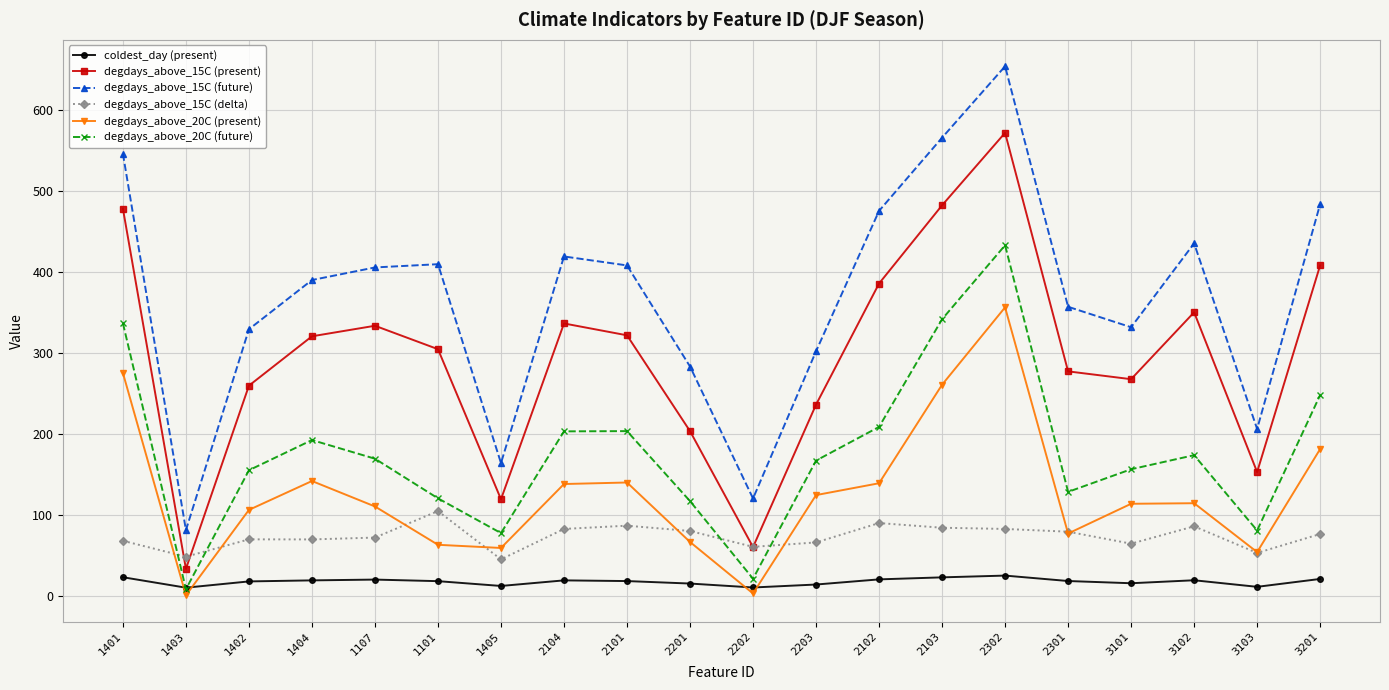

Rank the series by their maximum value, from lowest to highest.

coldest_day (present), degdays_above_15C (delta), degdays_above_20C (present), degdays_above_20C (future), degdays_above_15C (present), degdays_above_15C (future)